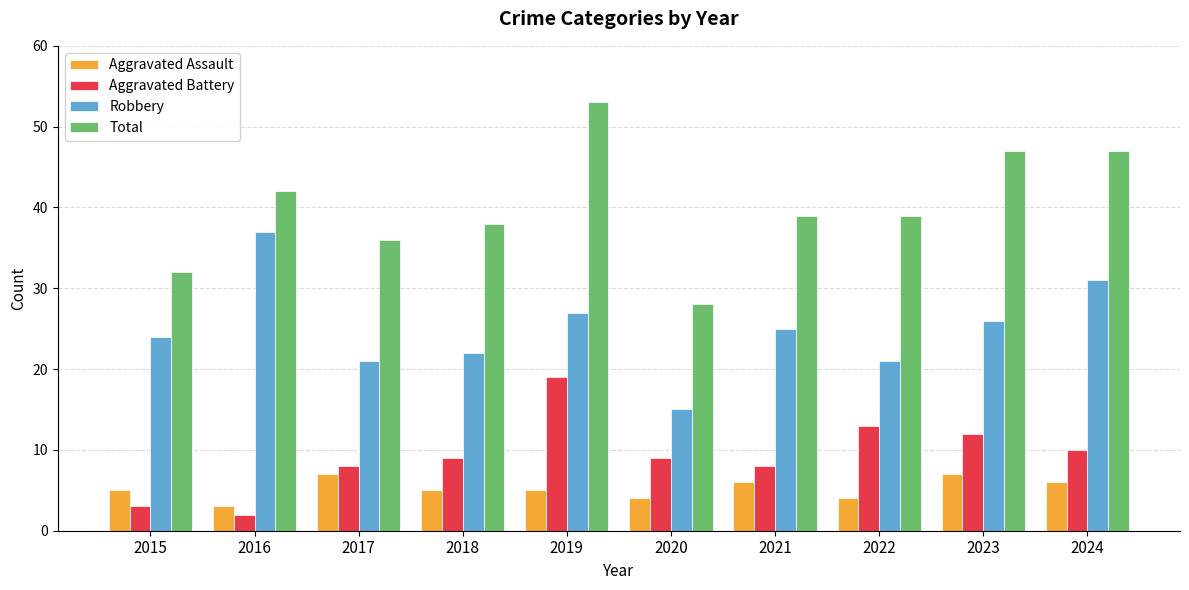

Reading left to right, what are all the values shown in this chart?

Aggravated Assault: 5	3	7	5	5	4	6	4	7	6
Aggravated Battery: 3	2	8	9	19	9	8	13	12	10
Robbery: 24	37	21	22	27	15	25	21	26	31
Total: 32	42	36	38	53	28	39	39	47	47